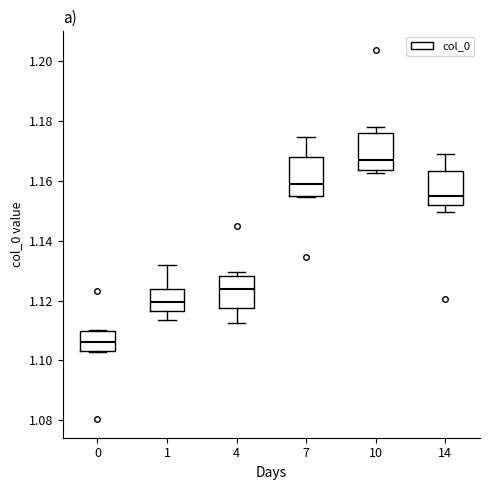

Reading left to right, transcribe this box plot: for each box, give where its median line is, the range the box spans, and where its two whiskers end, as read against the y-axis. The values are not printed on the chart, so give them approximately, as read against the axis.

0: median 1.106, box 1.104 to 1.110, whiskers 1.102 to 1.110
1: median 1.120, box 1.116 to 1.124, whiskers 1.114 to 1.132
4: median 1.124, box 1.118 to 1.128, whiskers 1.112 to 1.130
7: median 1.158, box 1.154 to 1.168, whiskers 1.154 to 1.174
10: median 1.168, box 1.164 to 1.176, whiskers 1.162 to 1.178
14: median 1.154, box 1.152 to 1.164, whiskers 1.150 to 1.170